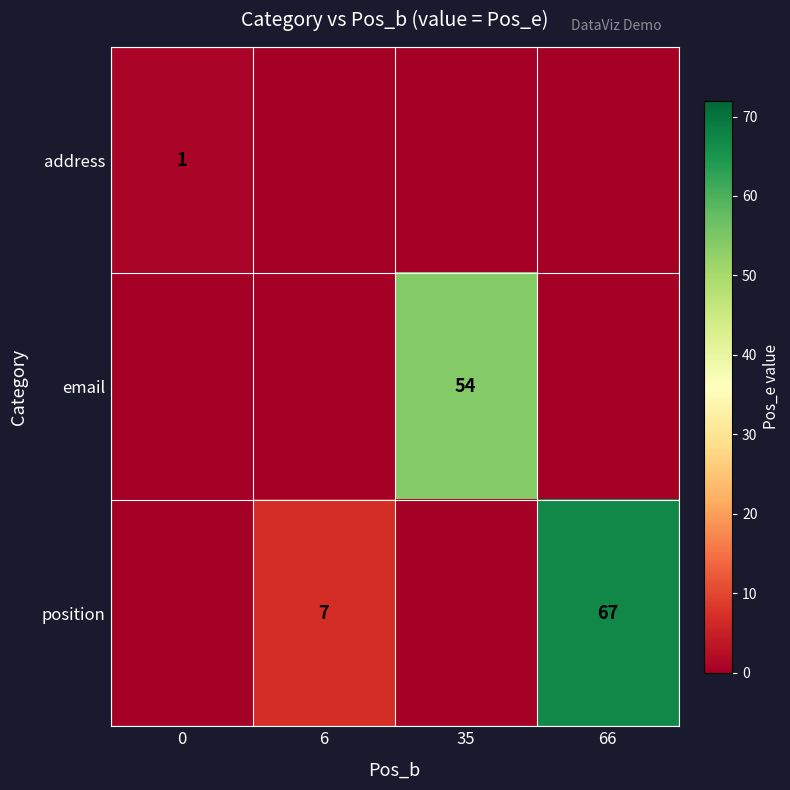

The value of email at 35 is 54. True or false?

True